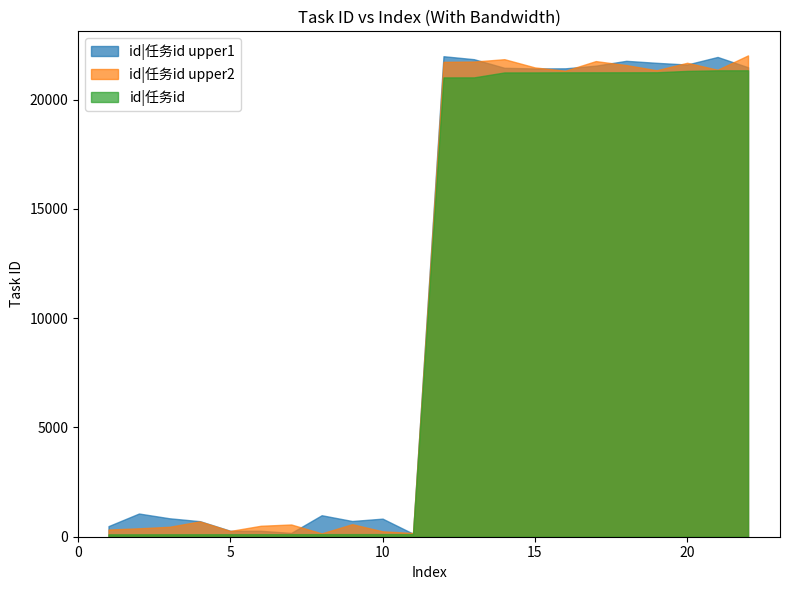

What is the smallest value displayed?

110.0